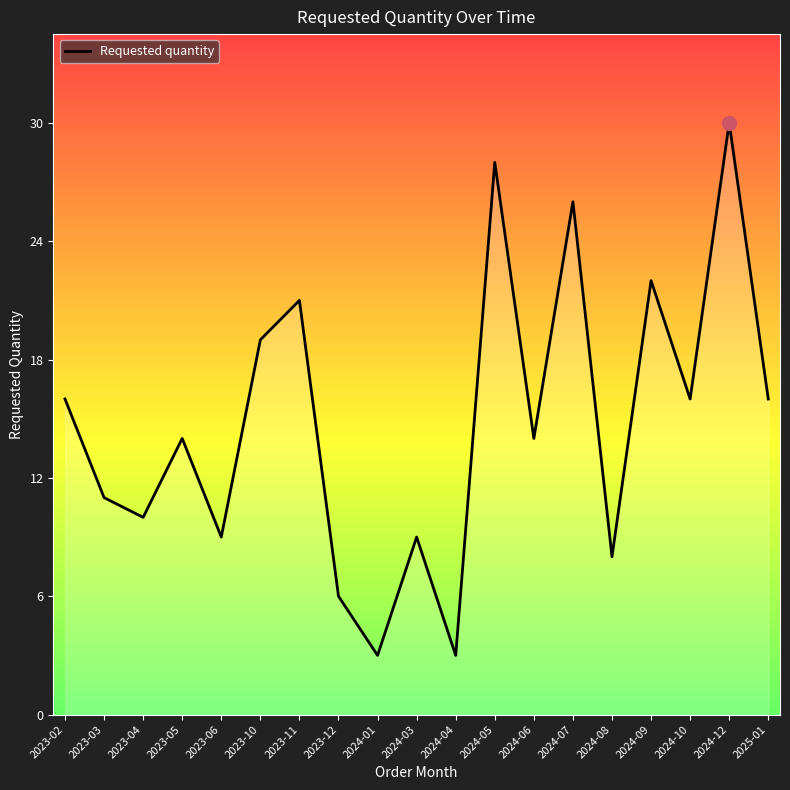

What position from the right is 2024-05?

8